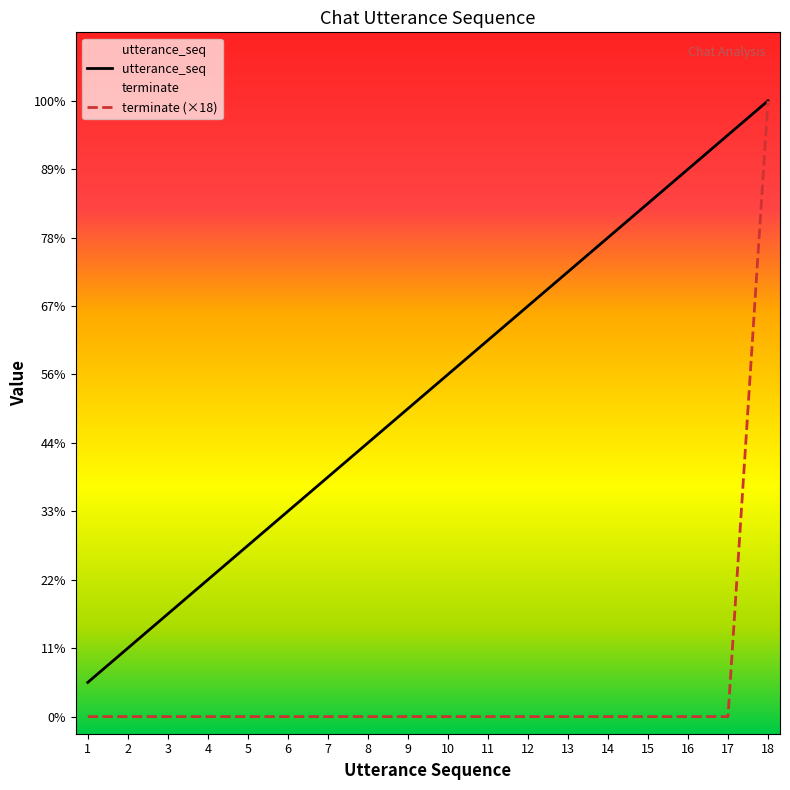

How many lines are shown in the chart?

2